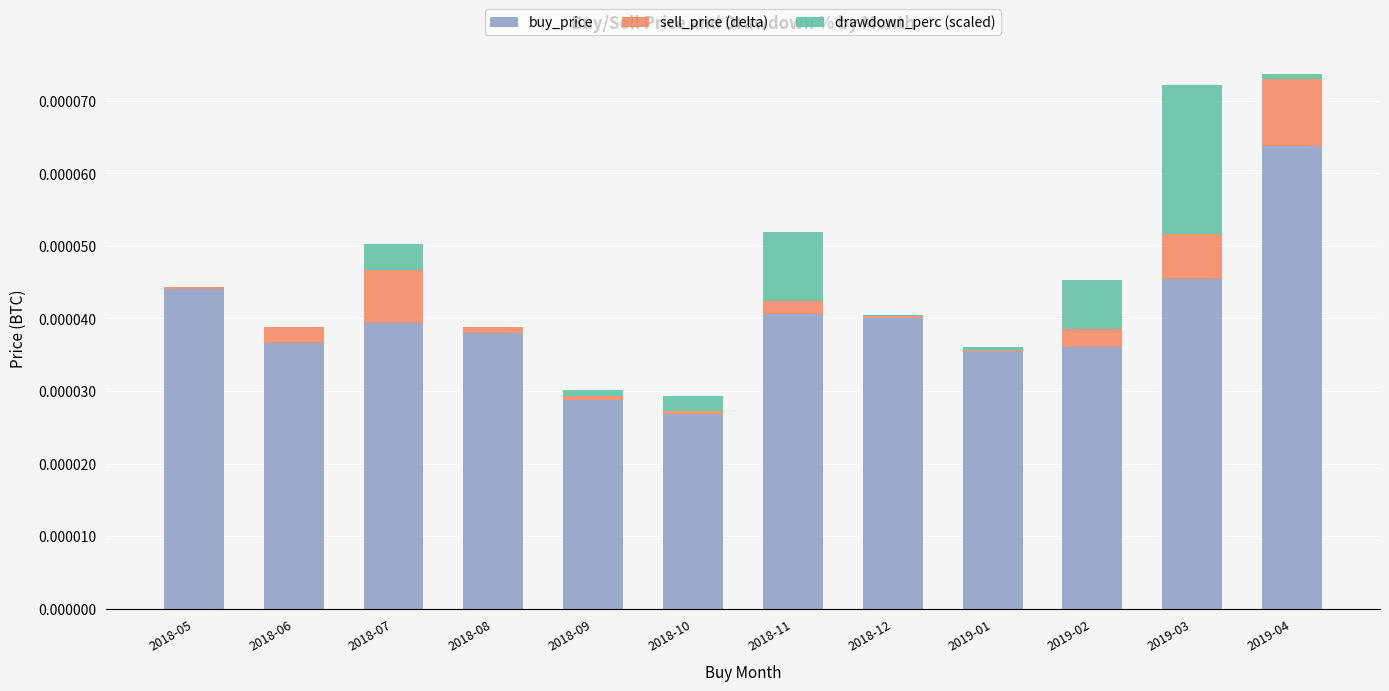

The value of buy_price at 2018-10 is 0.0. True or false?

True